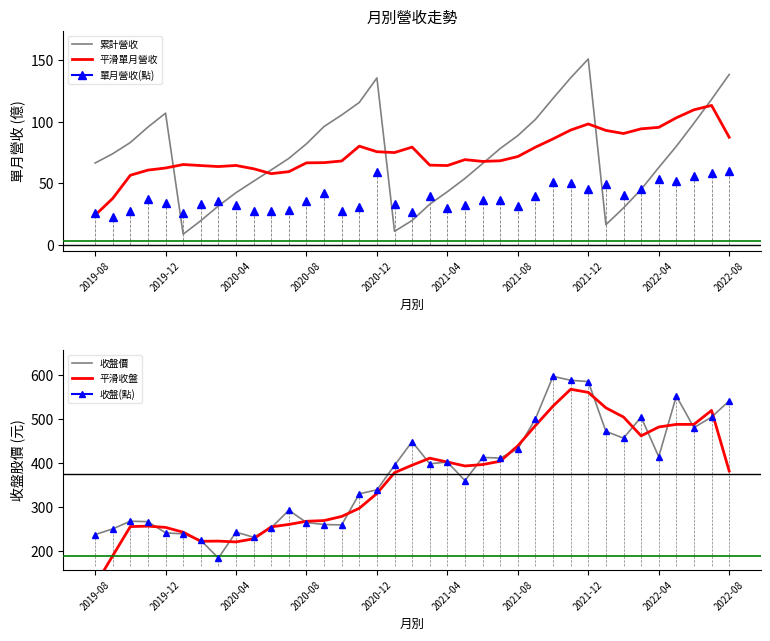

The value of 收盤價 at 19 is 398.5. True or false?

True